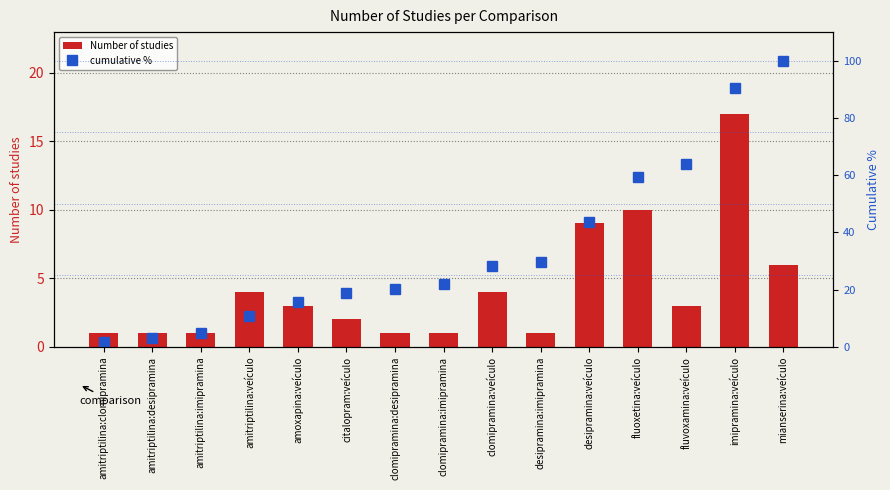

What is the average value of the Number of studies series?

4.3